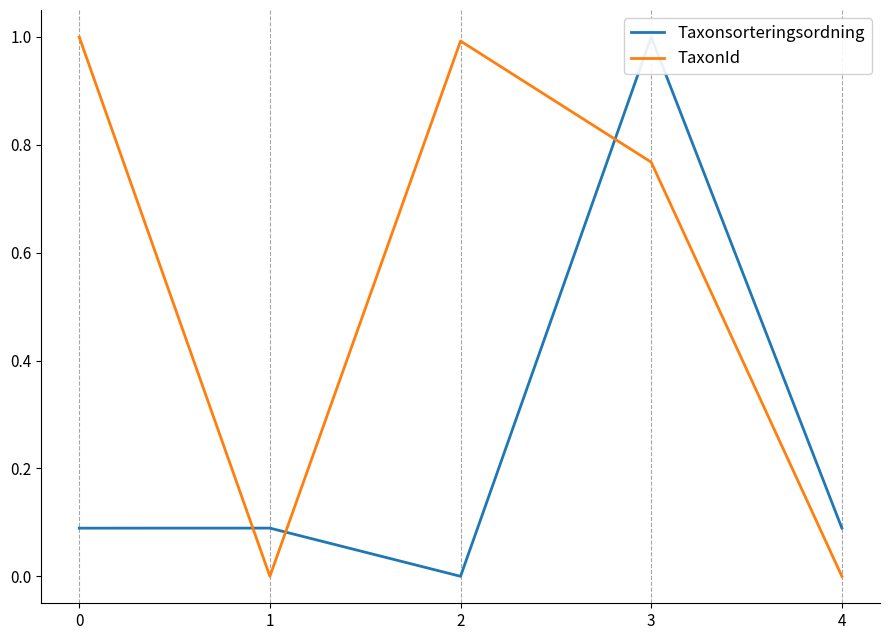

Rank the categories by TaxonId value from highest to lowest.

0, 2, 3, 1, 4